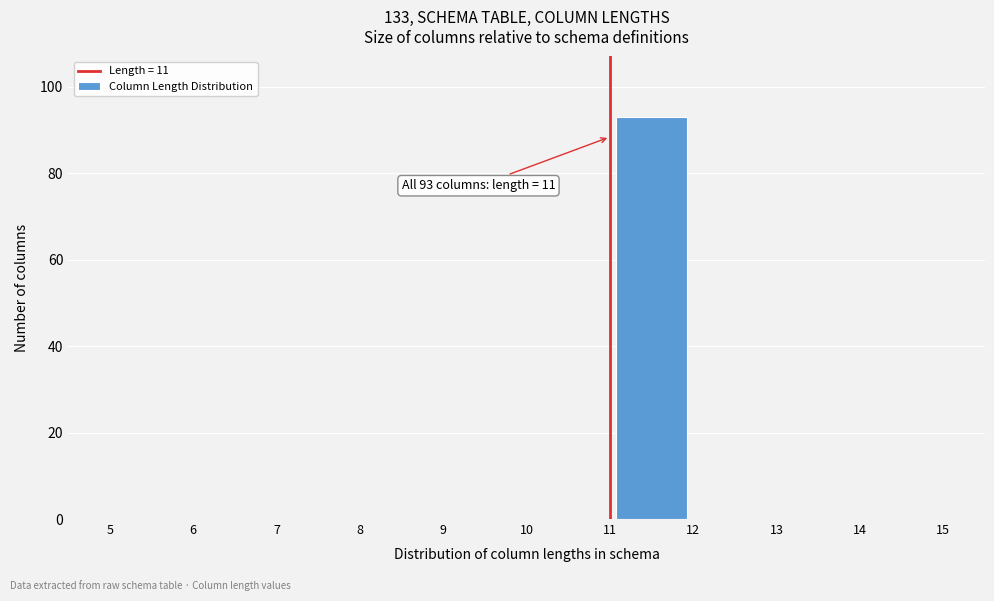

Which range on the x-axis has the tallest bar?

11 to 12